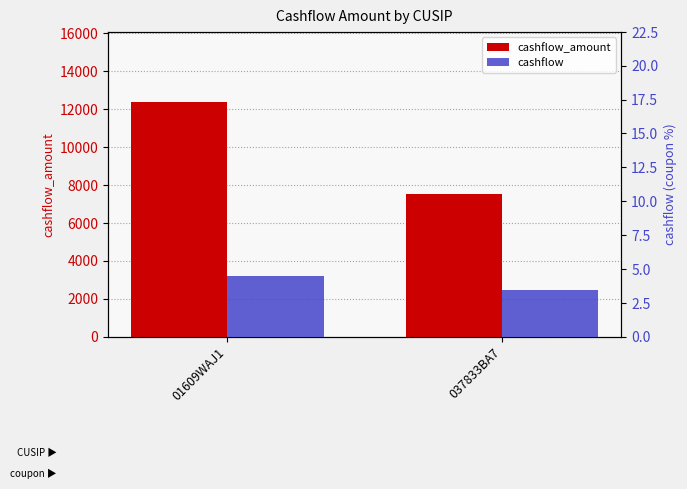

How many bars are there in each group?

2